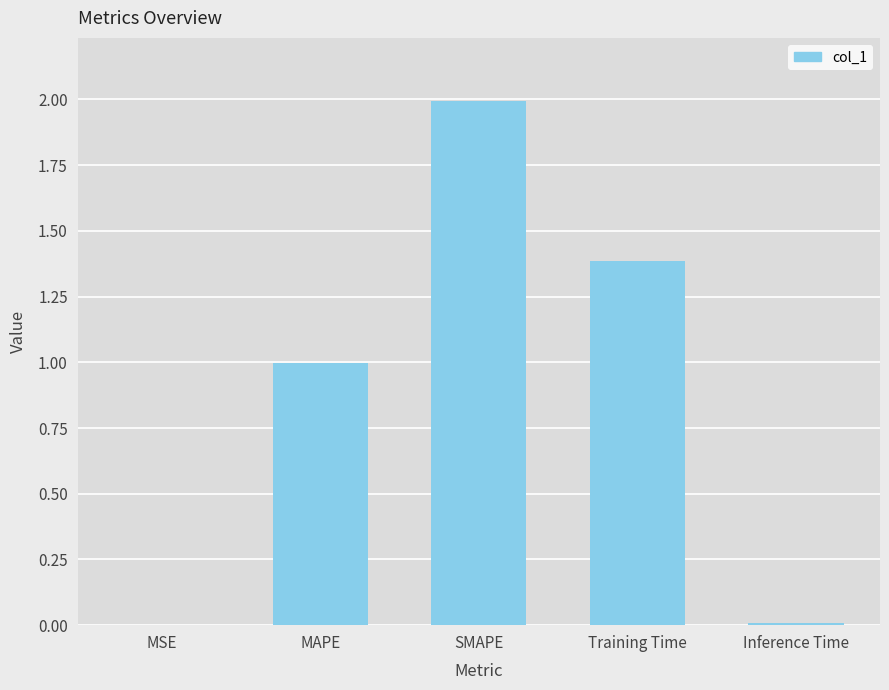

Read the value at Training Time.

1.4